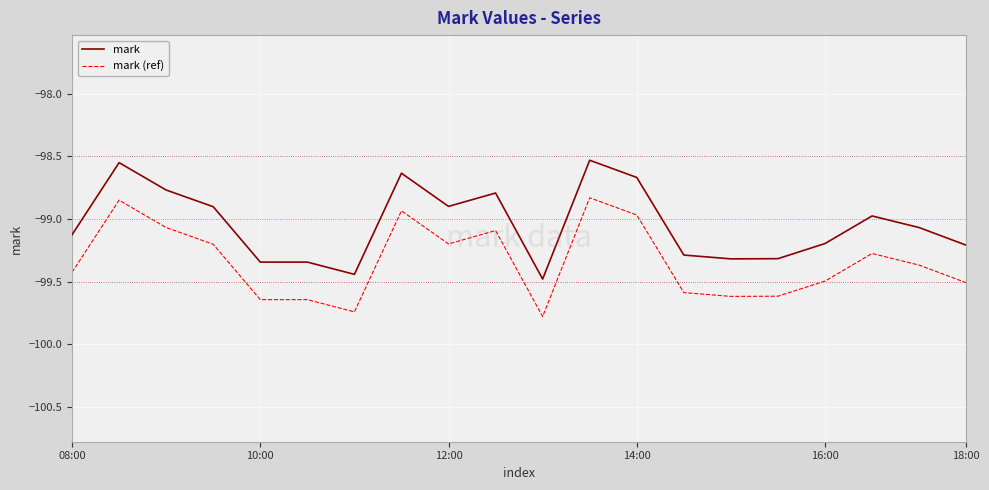

Rank the series by their average value, from lowest to highest.

mark (ref), mark